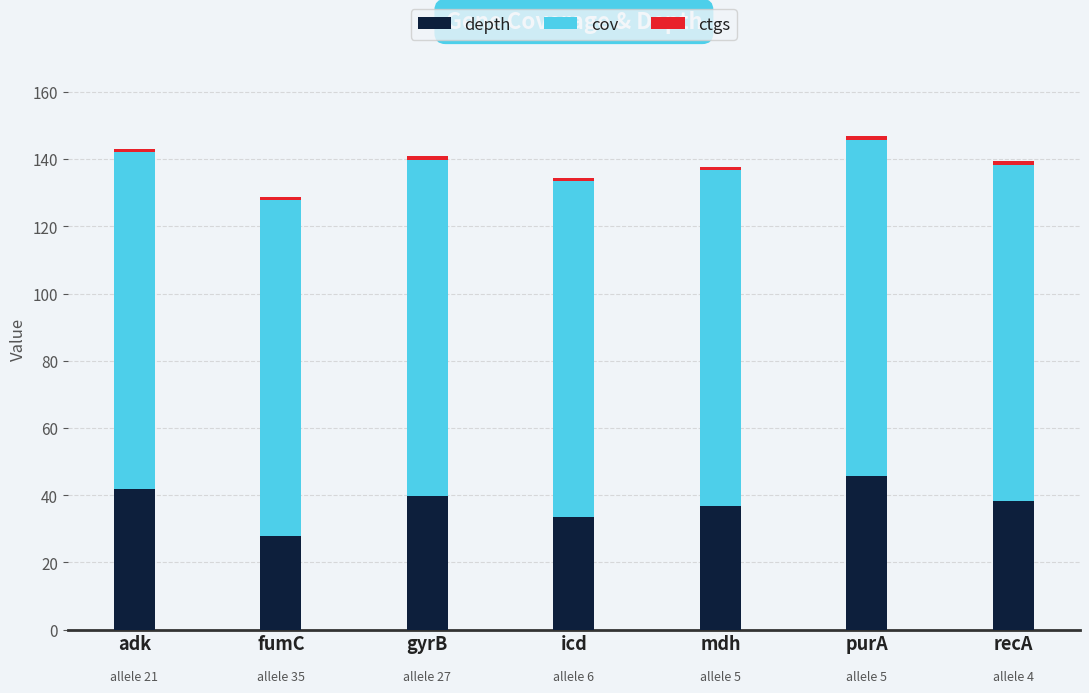

How many bars are there in total?

7